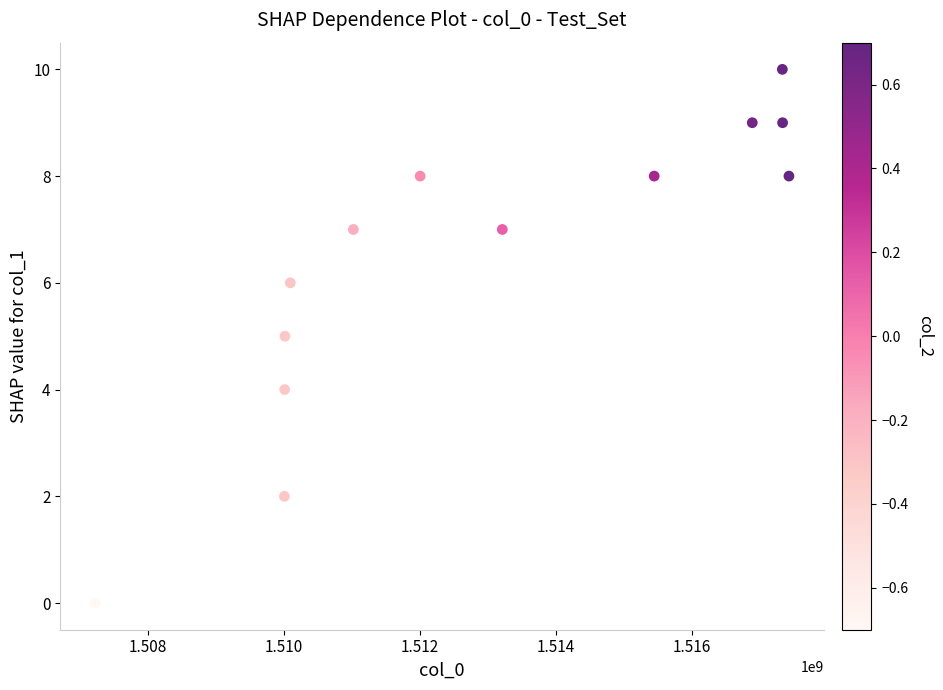

What is the range of X values (max minus min)?

10215269